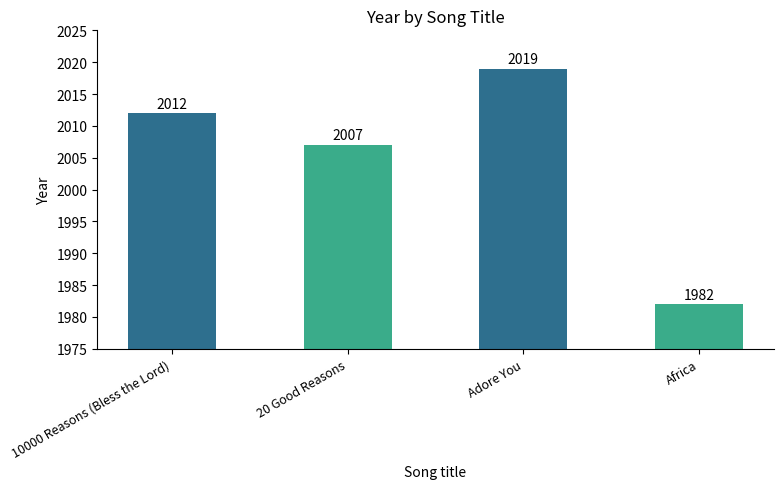

What is the smallest value displayed?

1982